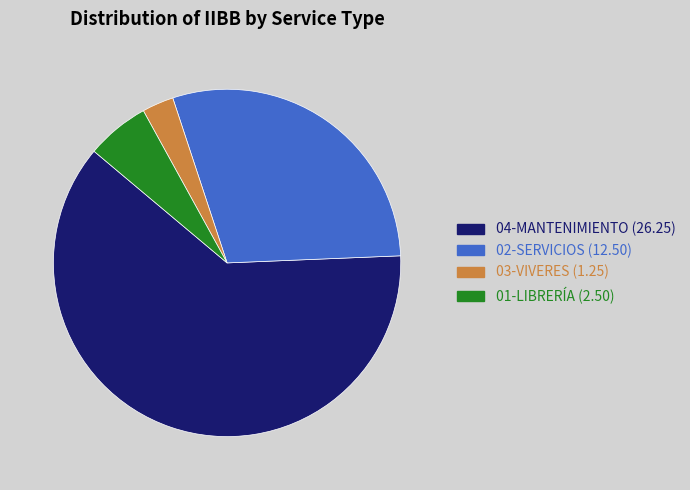

Which slice is the largest?

04-MANTENIMIENTO